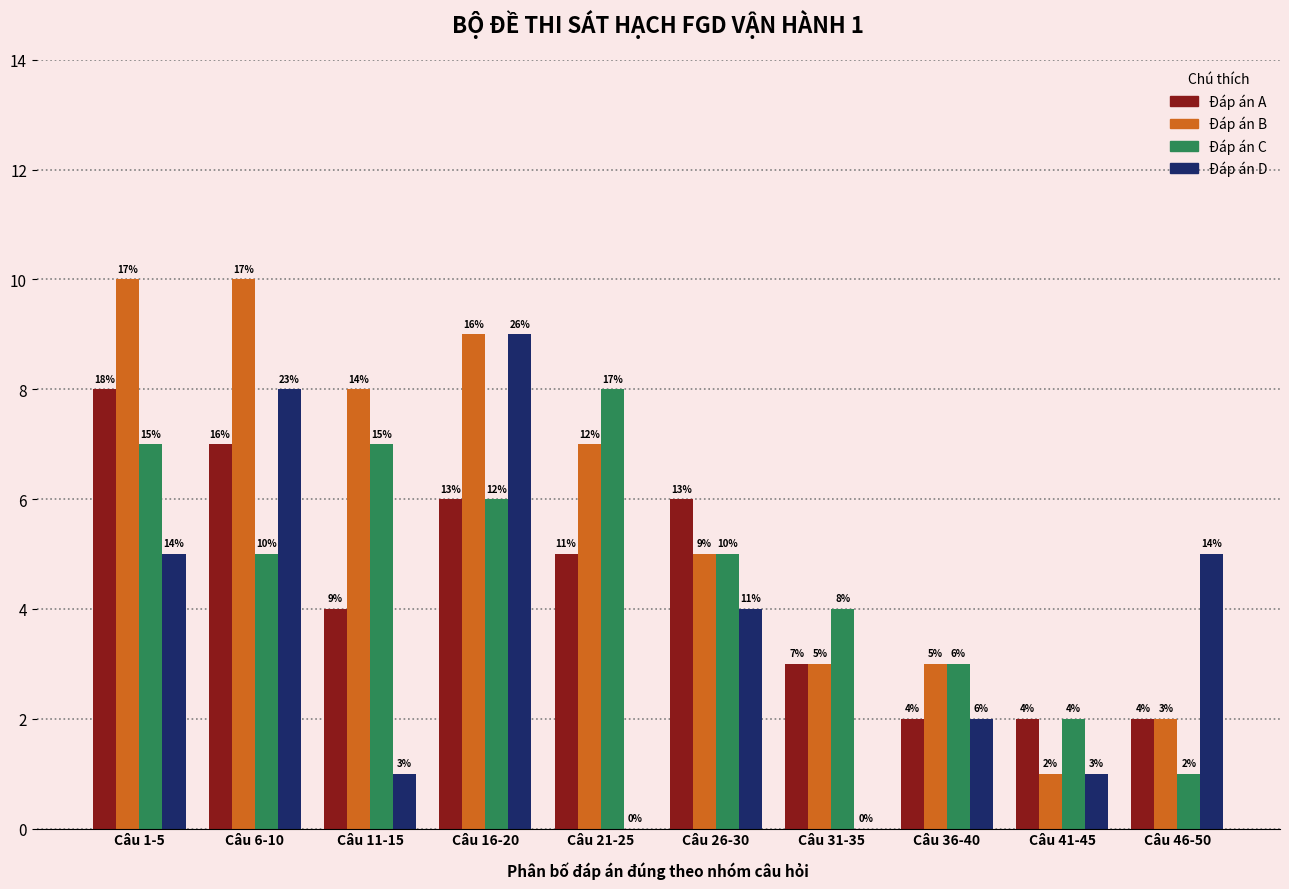

What is the sum of all Đáp án C values?

48